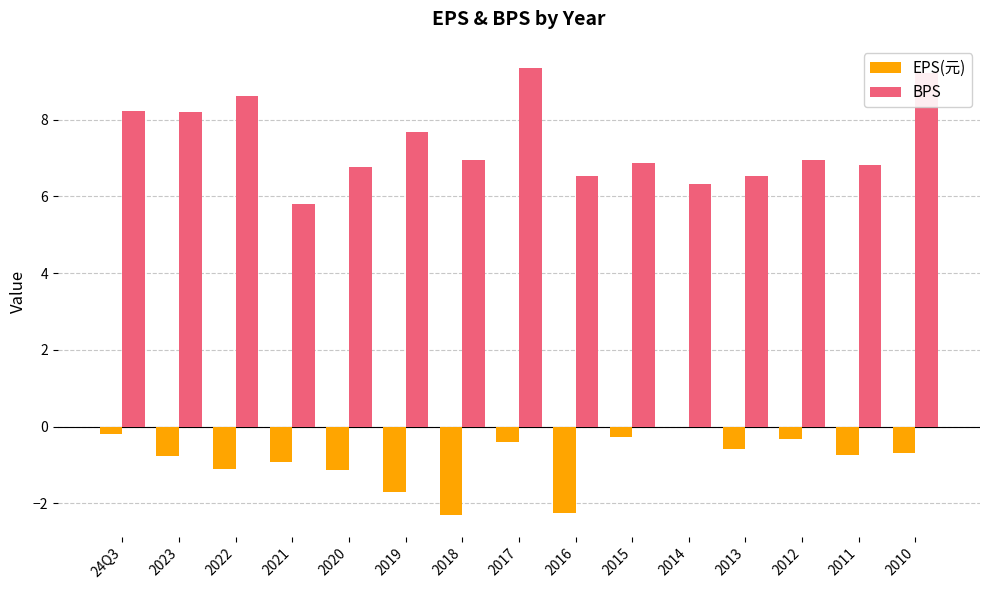

Which series has the largest total across all categories?

BPS